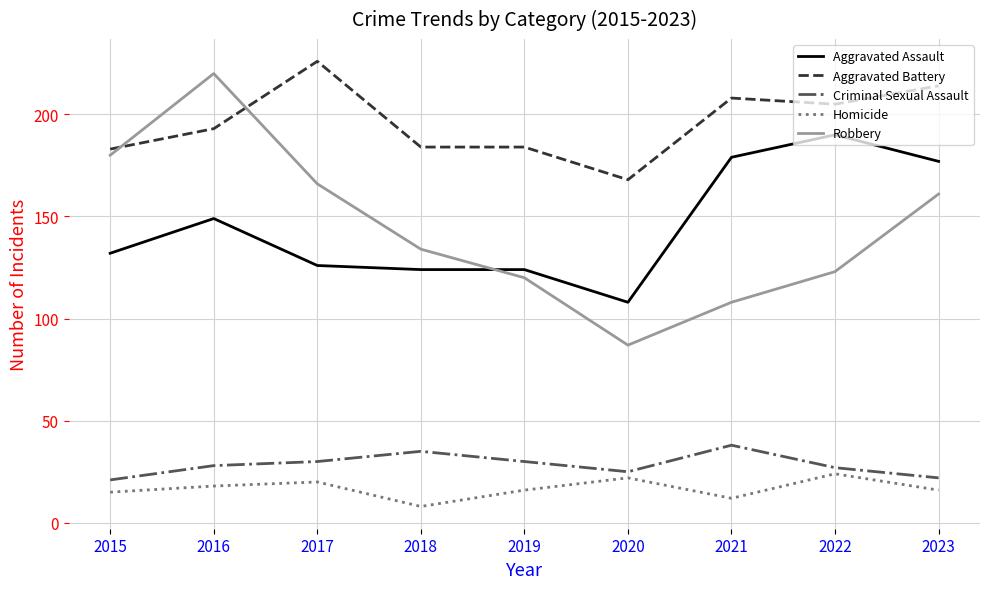

What is the total value across all series at 2019?

474